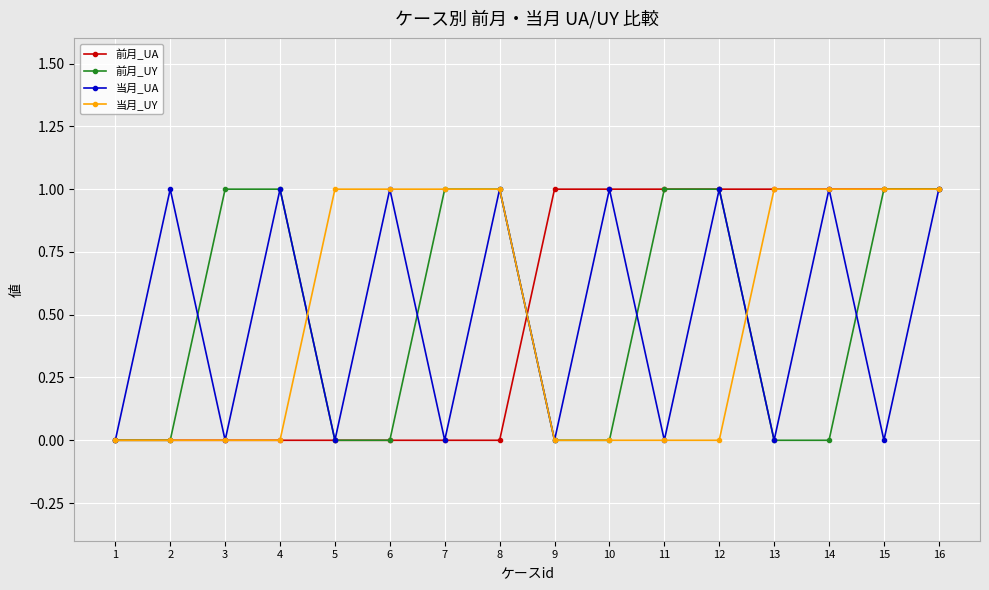

At which category does 当月_UA reach its first local peak?

2